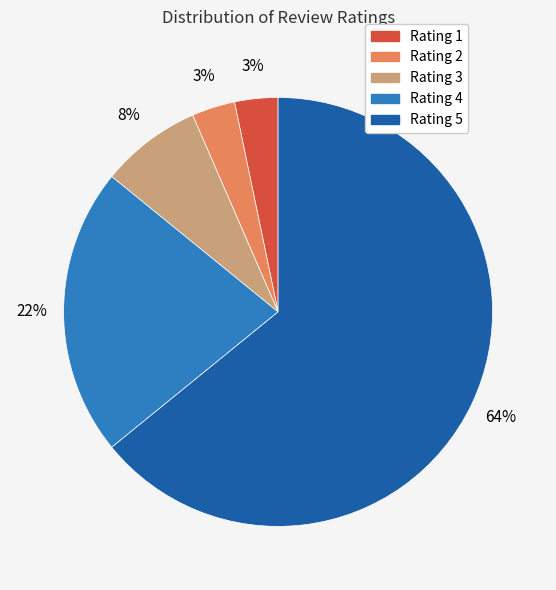

Is there any slice that represents more than half of the pie?

Yes